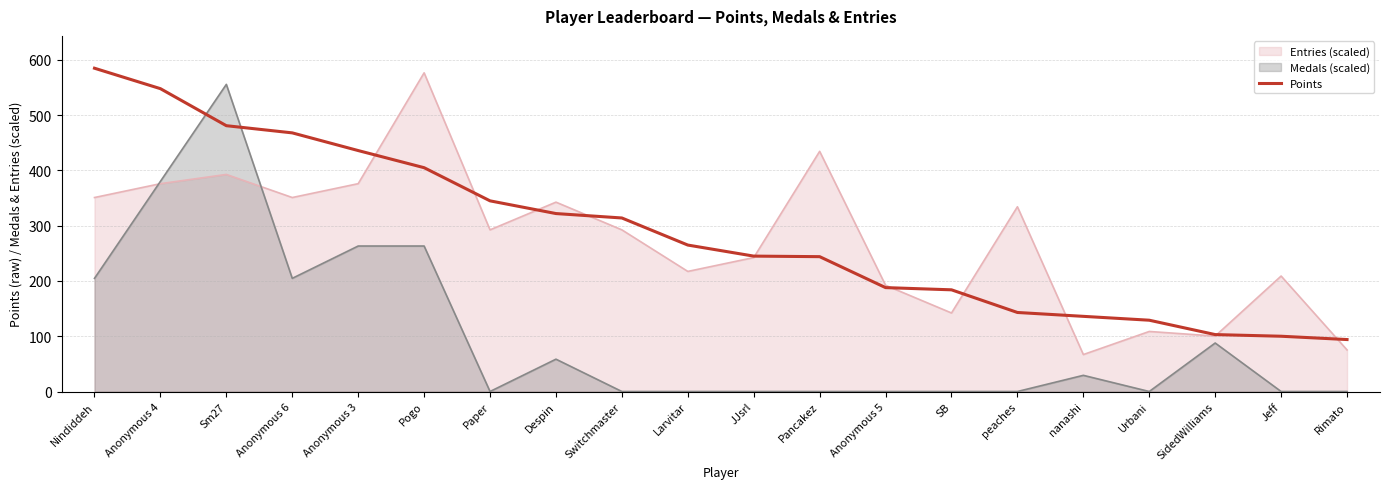

What is the label of the 16th point from the right?

Anonymous 3